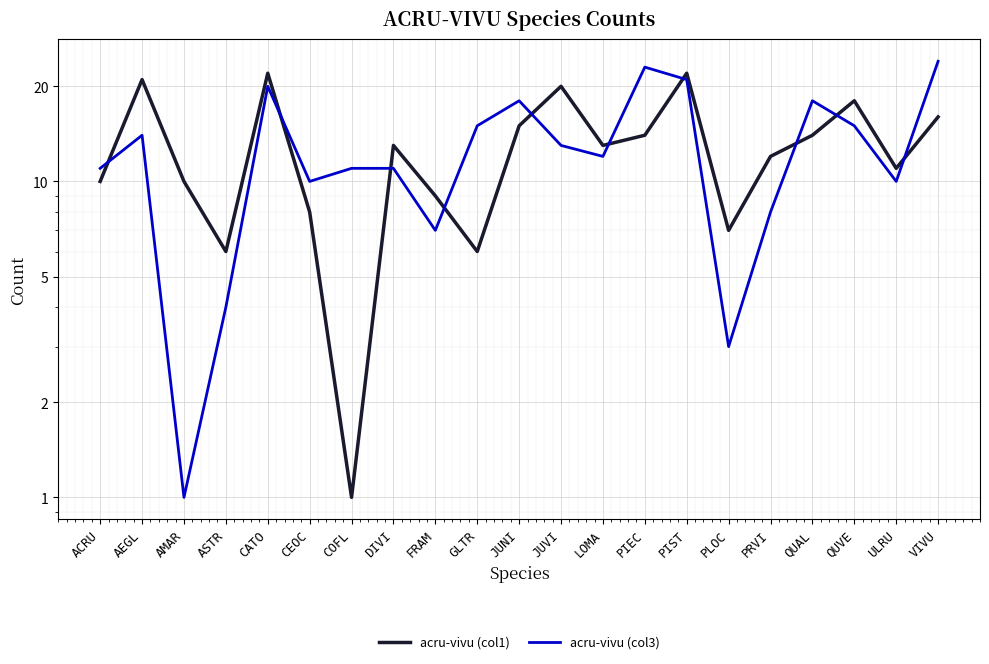

List the labels in order of acru-vivu (col1) value, smallest first.

COFL, ASTR, GLTR, PLOC, CEOC, FRAM, ACRU, AMAR, ULRU, PRVI, DIVI, LOMA, PIEC, QUAL, JUNI, VIVU, QUVE, JUVI, AEGL, CATO, PIST